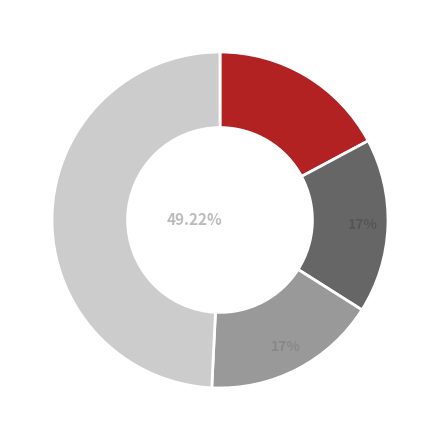

Does any single category account for the majority?

No